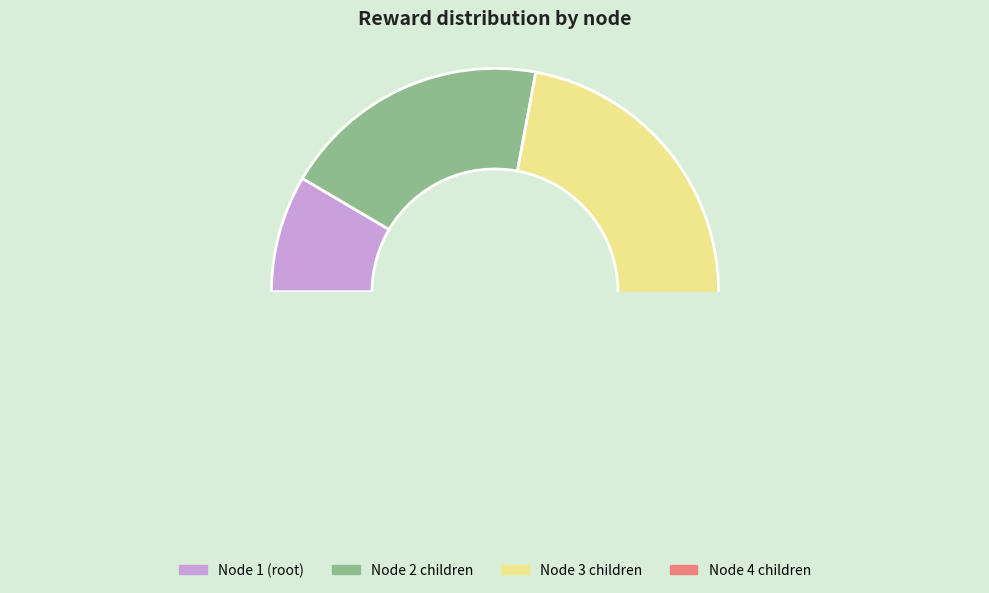

Do 12 and 4 together represent more than half of the pie?

No